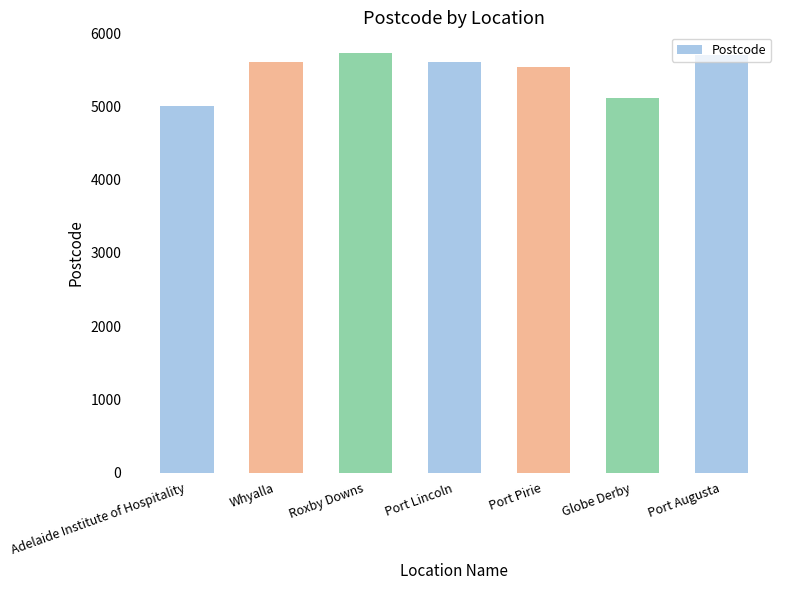

What is the smallest value displayed?

5000